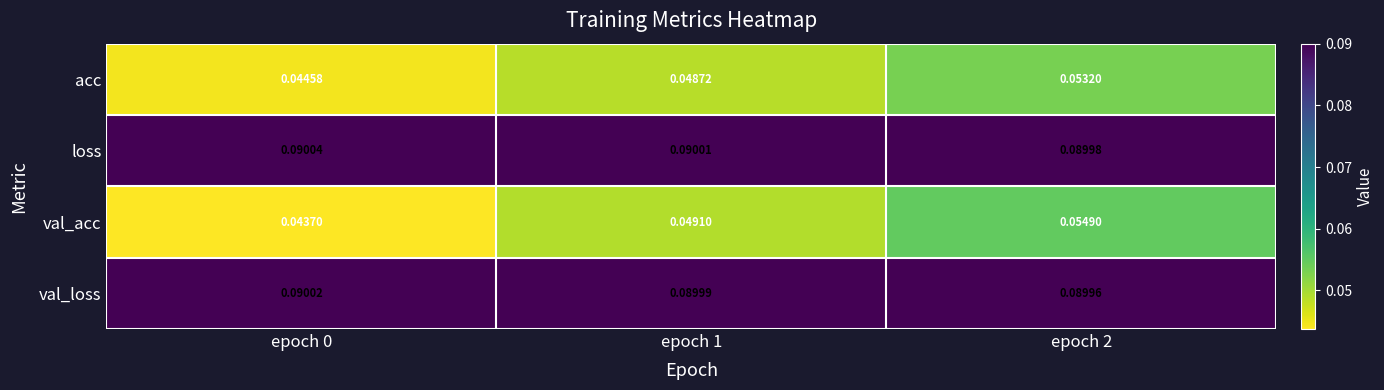

Which series has the largest total across all categories?

loss